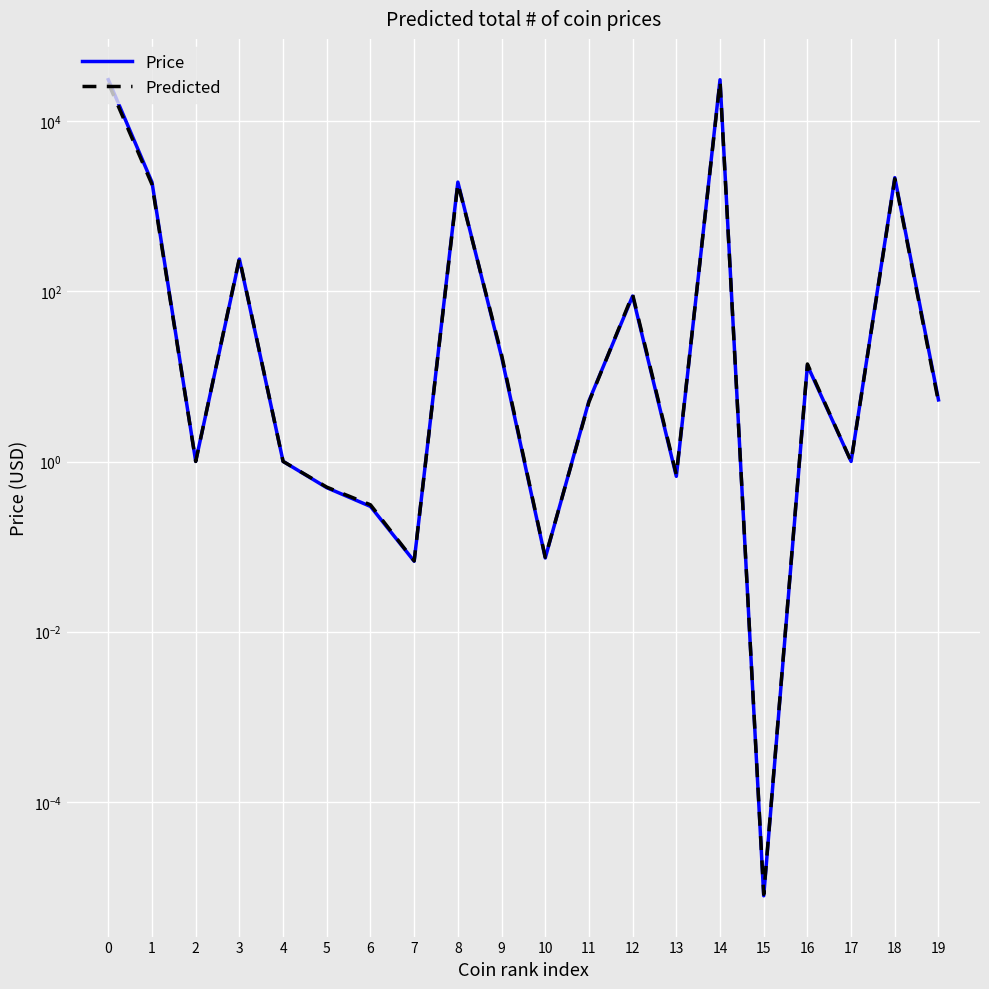

Where do Predicted and Price first cross each other?

2 and 3